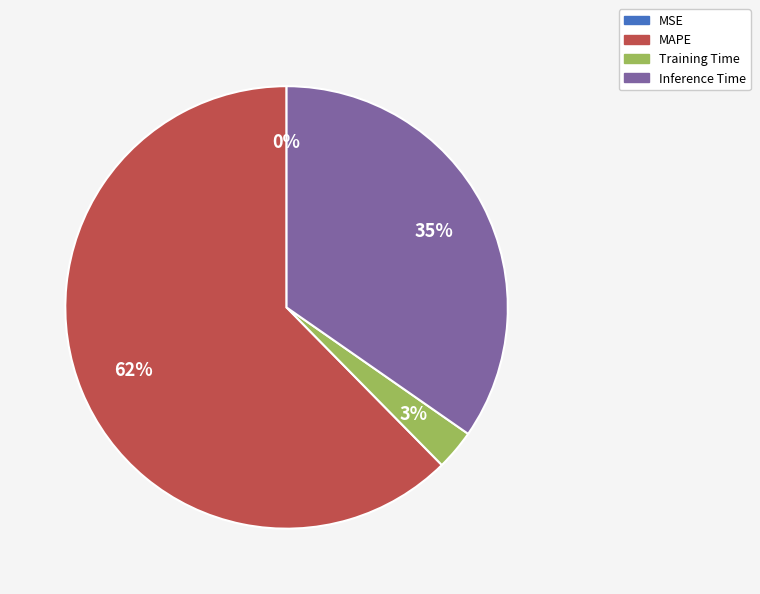

Is there any slice that represents more than half of the pie?

Yes